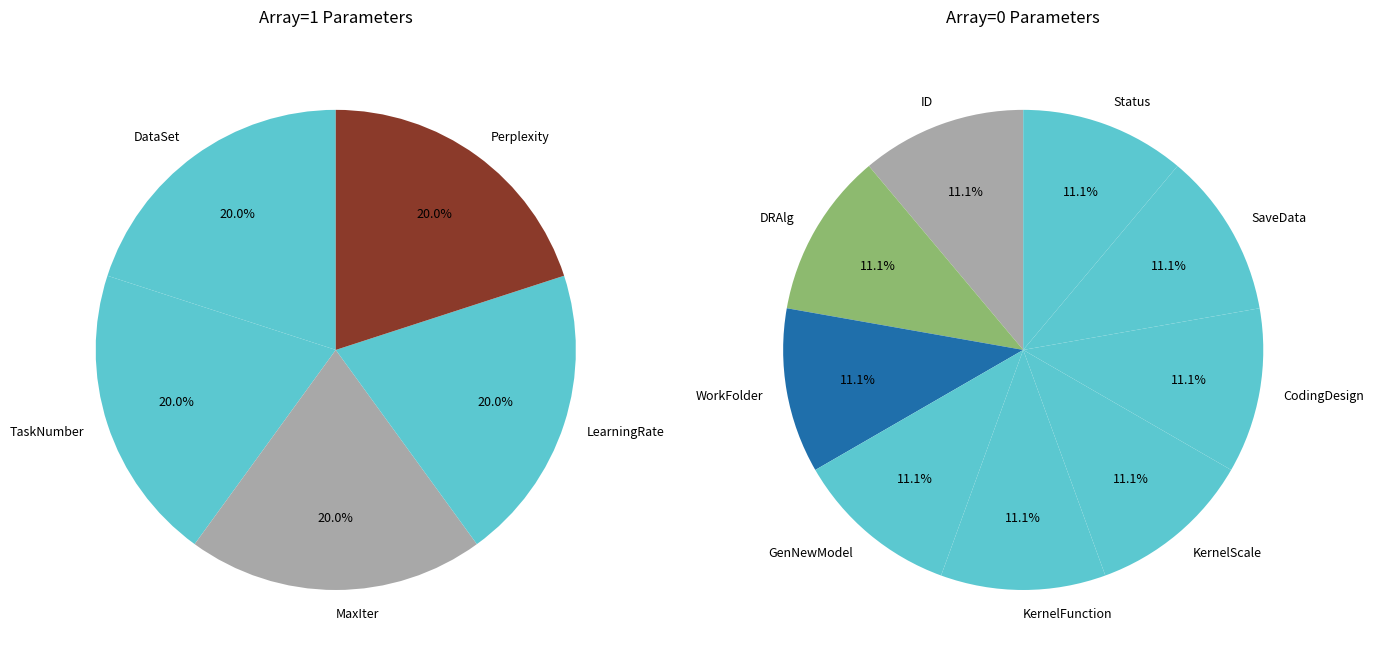

Rank the categories by value from lowest to highest.

ID, DRAlg, WorkFolder, GenNewModel, KernelFunction, KernelScale, CodingDesign, SaveData, Status, DataSet, TaskNumber, MaxIter, LearningRate, Perplexity